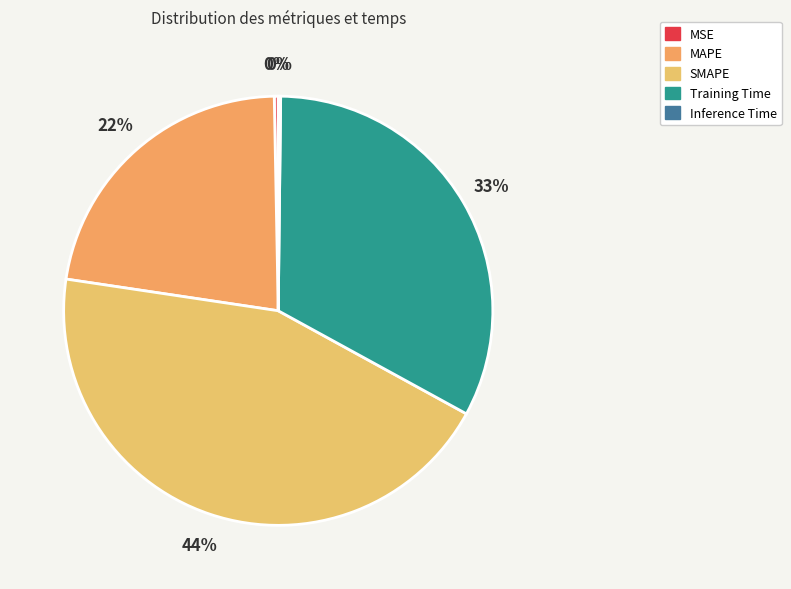

How many slices are in this pie chart?

5